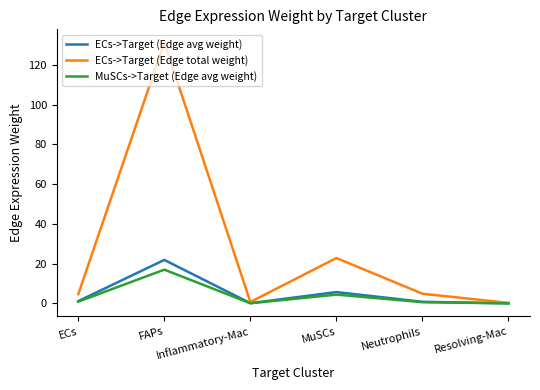

Reading left to right, transcribe all the data shown in this chart.

ECs->Target (Edge avg weight): ECs=1.2	FAPs=21.9	Inflammatory-Mac=0.1	MuSCs=5.7	Neutrophils=0.8	Resolving-Mac=0.0
ECs->Target (Edge total weight): ECs=4.7	FAPs=131.3	Inflammatory-Mac=0.7	MuSCs=22.8	Neutrophils=4.9	Resolving-Mac=0.3
MuSCs->Target (Edge avg weight): ECs=0.9	FAPs=17.0	Inflammatory-Mac=0.1	MuSCs=4.4	Neutrophils=0.6	Resolving-Mac=0.0